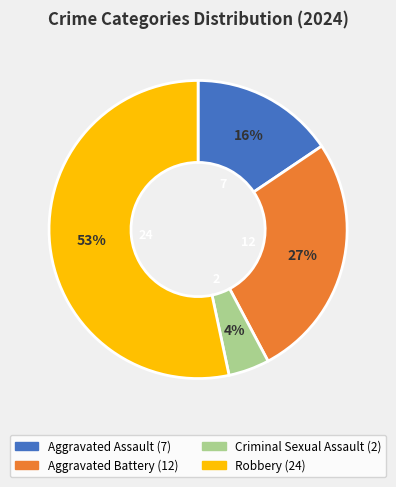

What is the largest slice in the pie chart?

Robbery